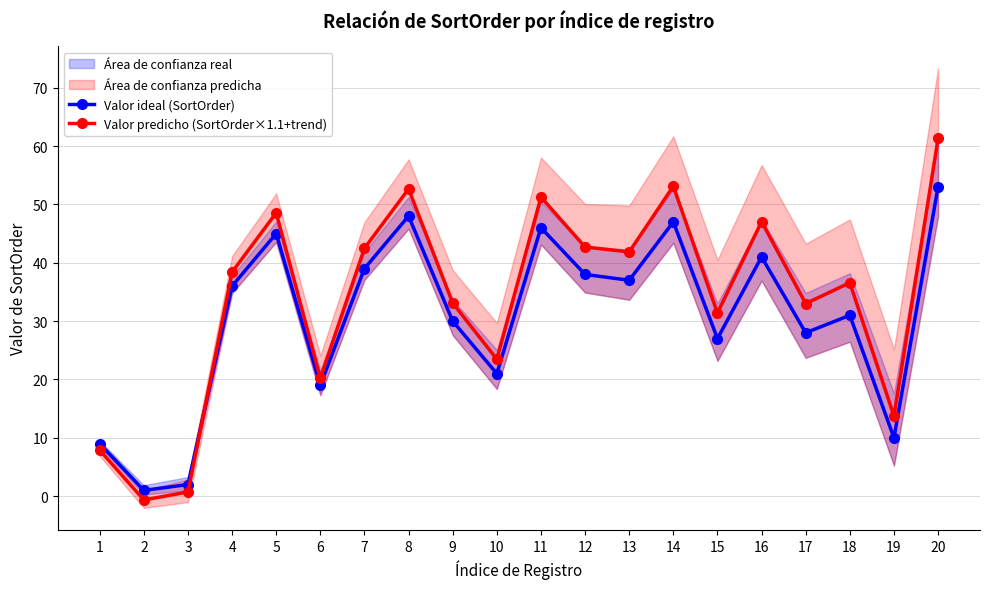

Which category has the highest value across all series?

20